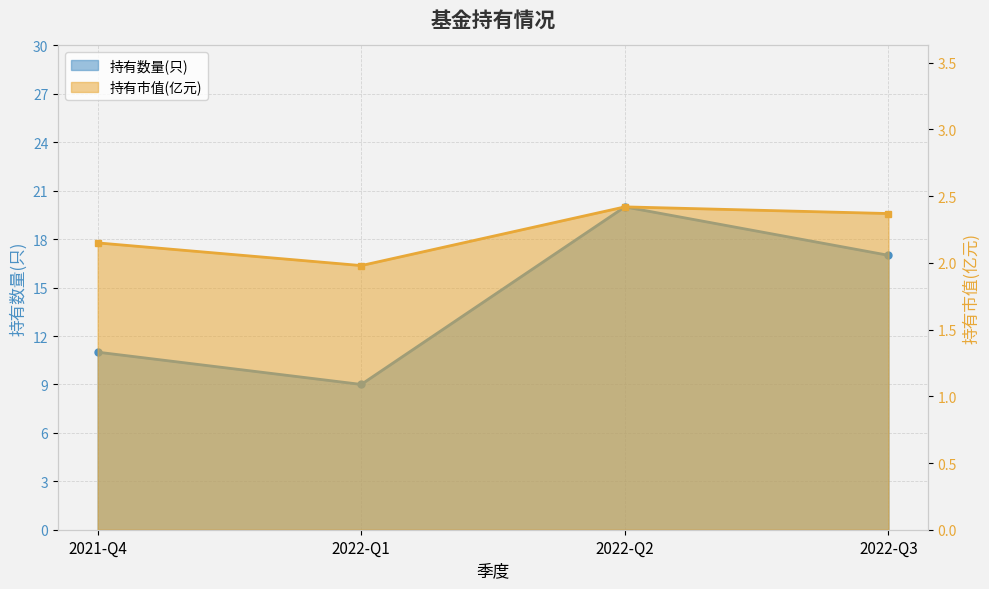

Which series changed the most between 2022-Q2 and 2022-Q3?

持有数量(只)